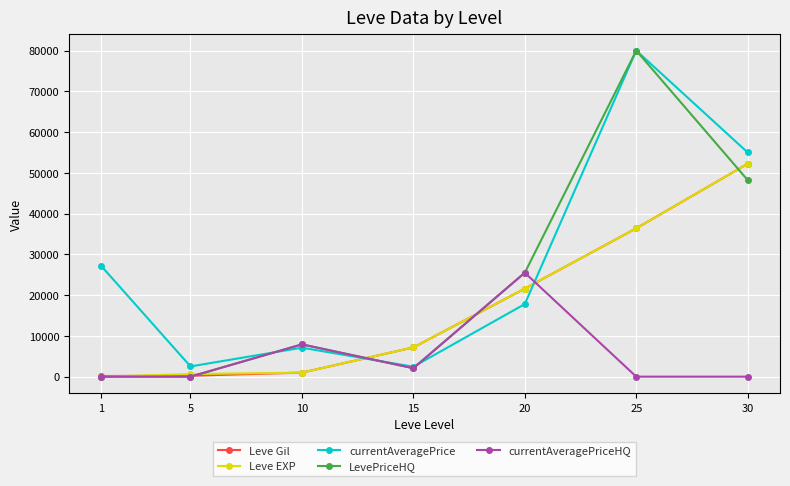

True or false: currentAveragePrice and Leve Gil cross at least once.

True